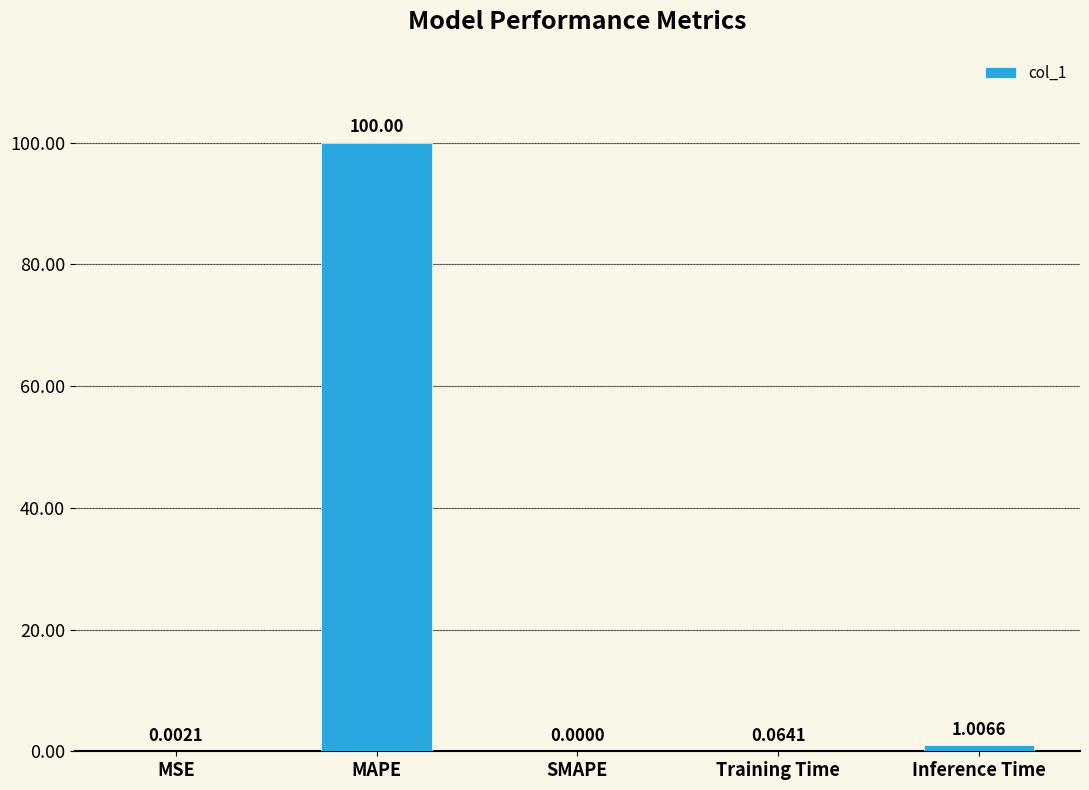

Is it true that the value at SMAPE is 0.0?

True